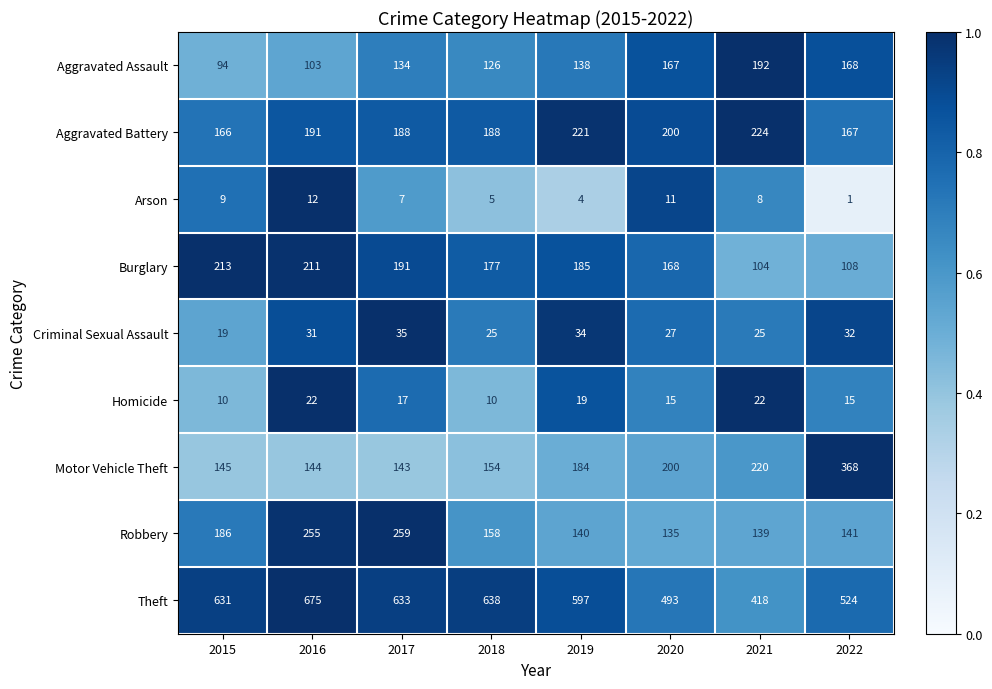

List the series in order of their peak value, highest first.

Theft, Motor Vehicle Theft, Robbery, Aggravated Battery, Burglary, Aggravated Assault, Criminal Sexual Assault, Homicide, Arson